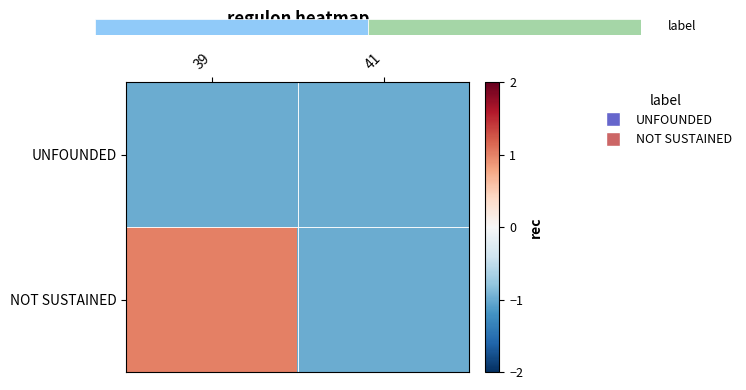

At which label is NOT SUSTAINED closest to 0?

39